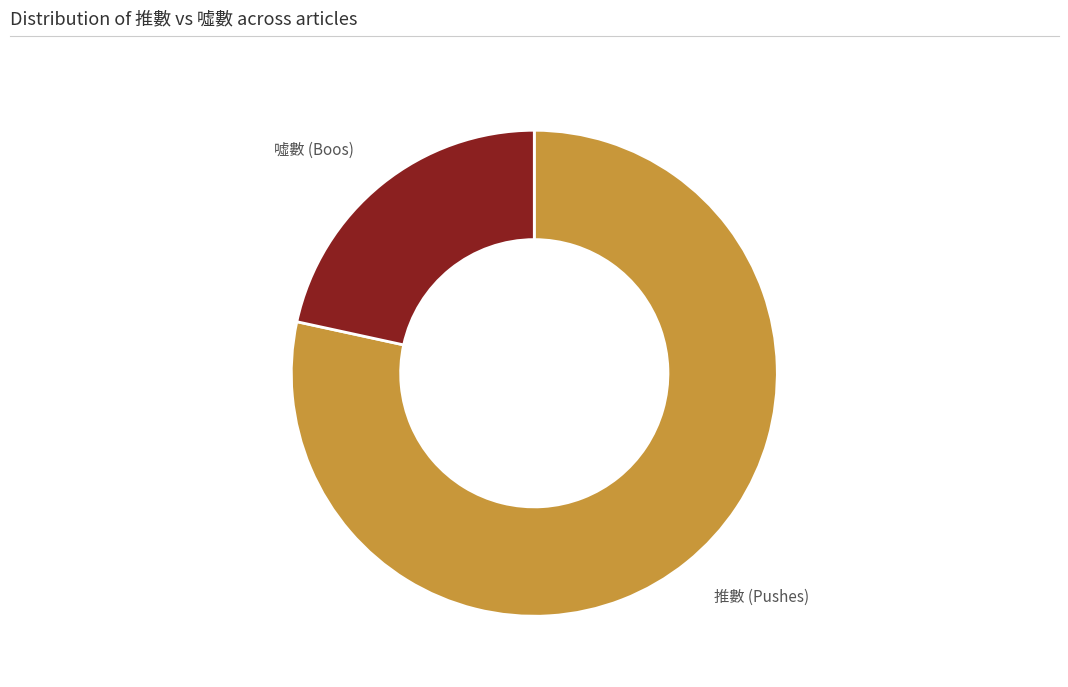

Does 推數 (Pushes) represent more than half of the total?

Yes